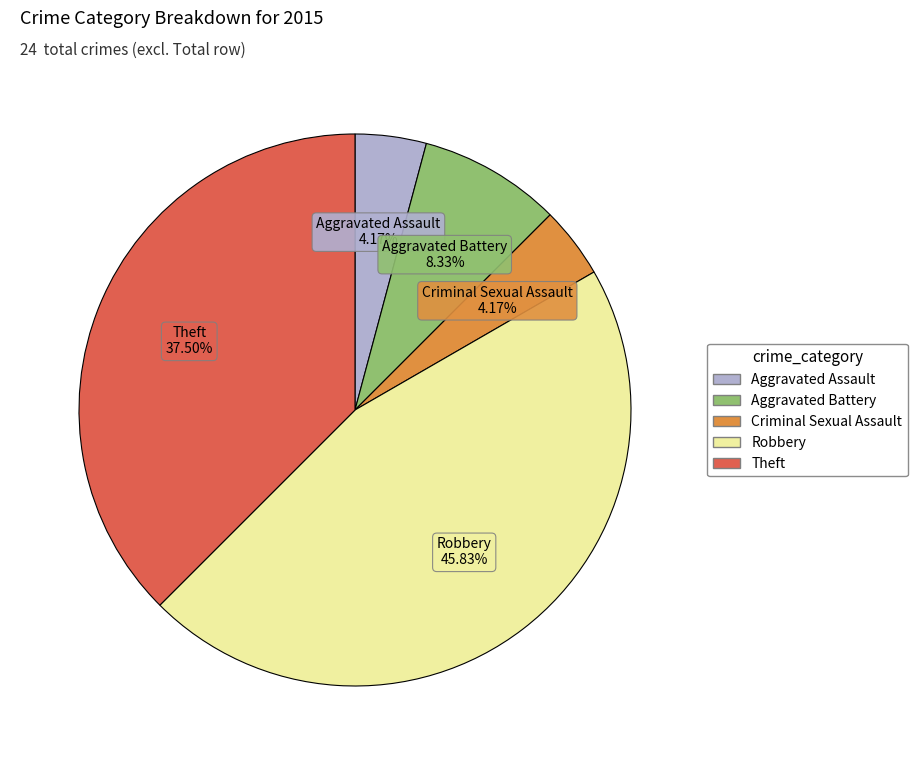

Do Theft and Robbery together represent more than half of the pie?

Yes